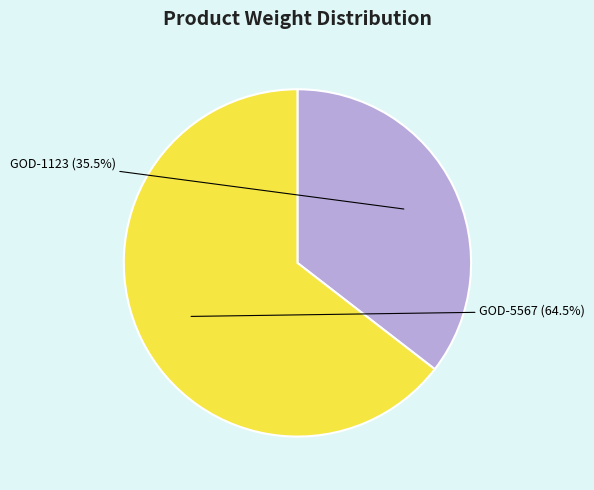

Count the number of slices in the pie.

2